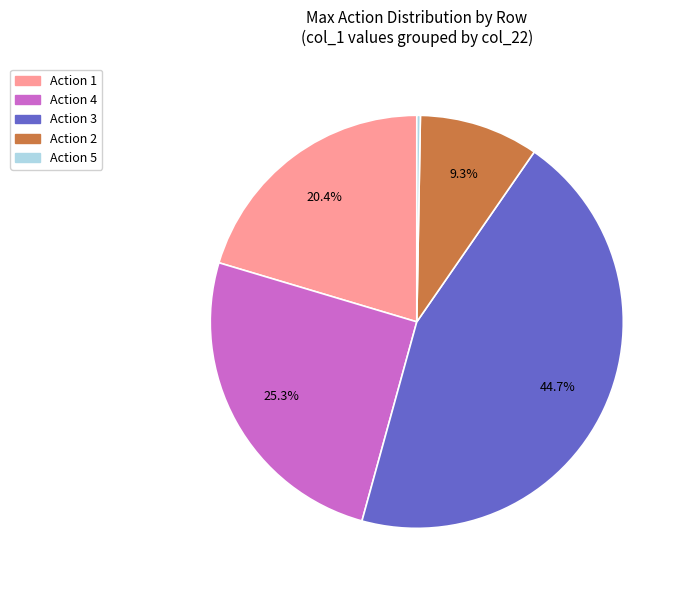

Count the number of slices in the pie.

5